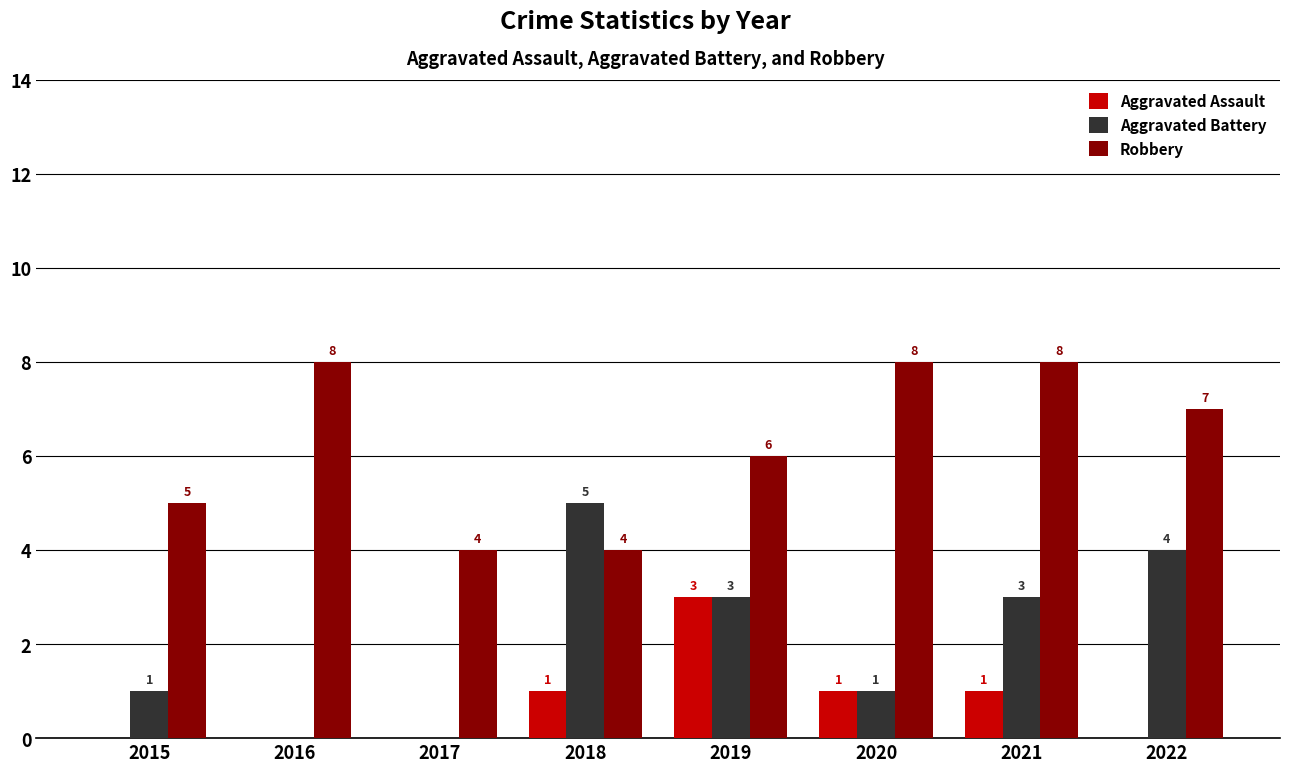

Count the number of categories in the chart.

8